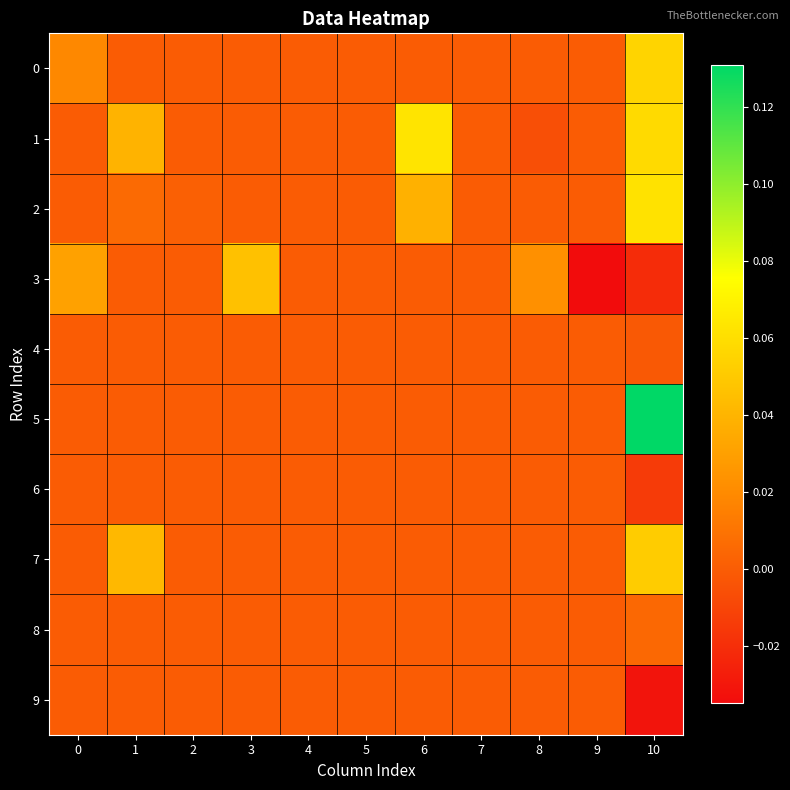

Which series has the largest range (max minus min)?

5